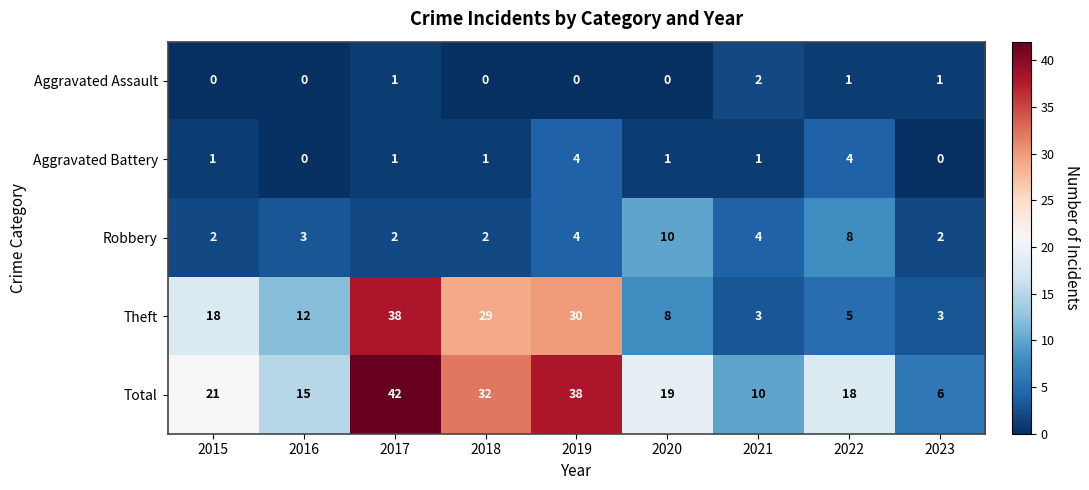

Is the value of Theft at 2017 greater than the value of Total at 2023?

Yes